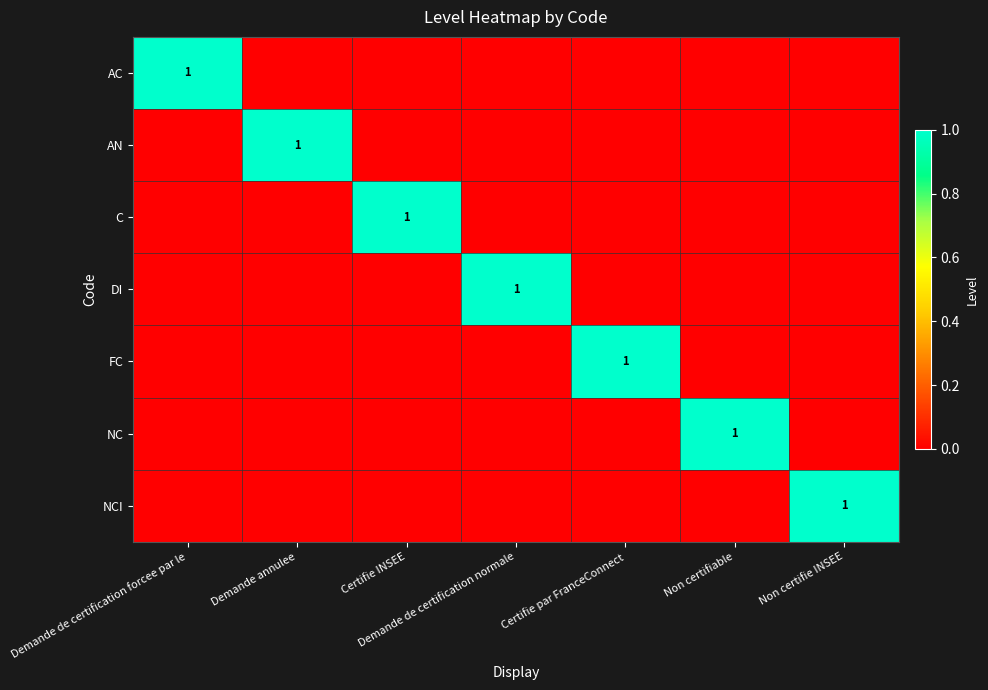

Is it true that NCI equals 0 at Non certifie INSEE?

False